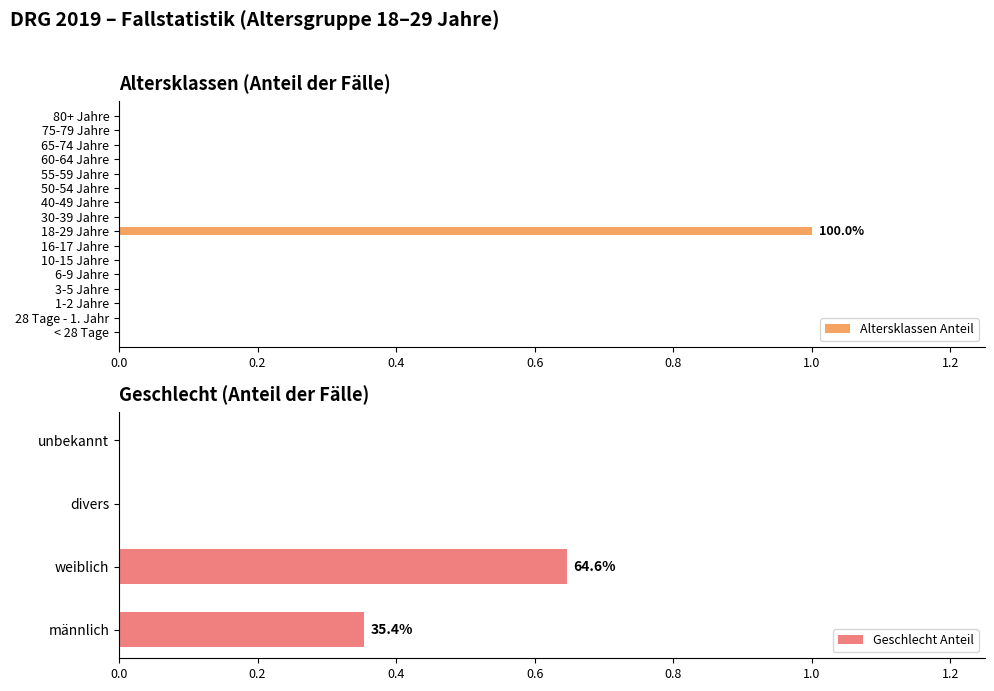

What is the label of the 3rd bar from the left?

1-2 Jahre